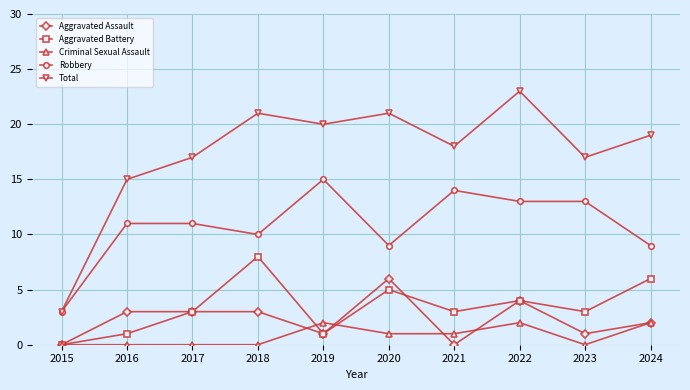

True or false: Total and Aggravated Assault intersect in this chart.

False